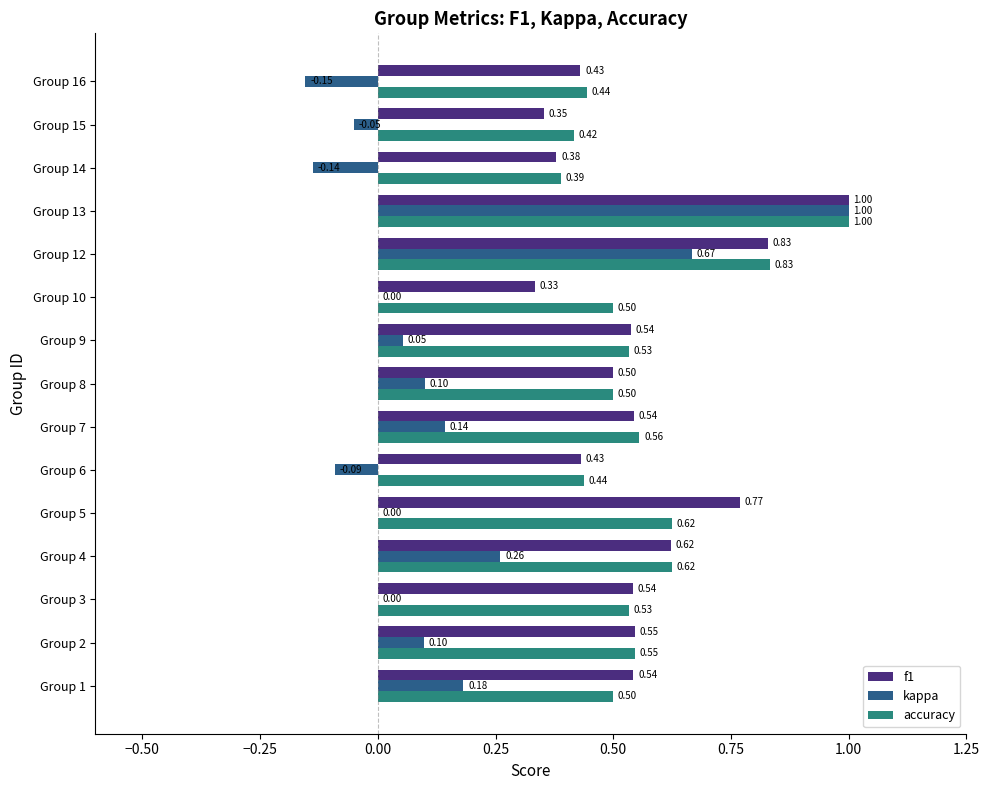

What is the sum of the accuracy values at Group 6 and Group 8?

0.9